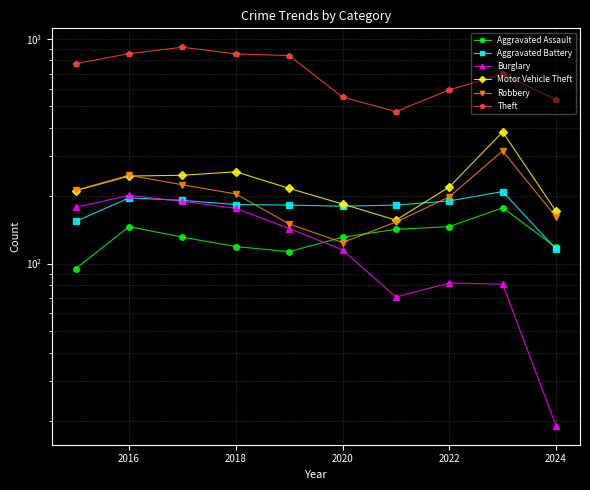

True or false: Burglary and Theft intersect in this chart.

False